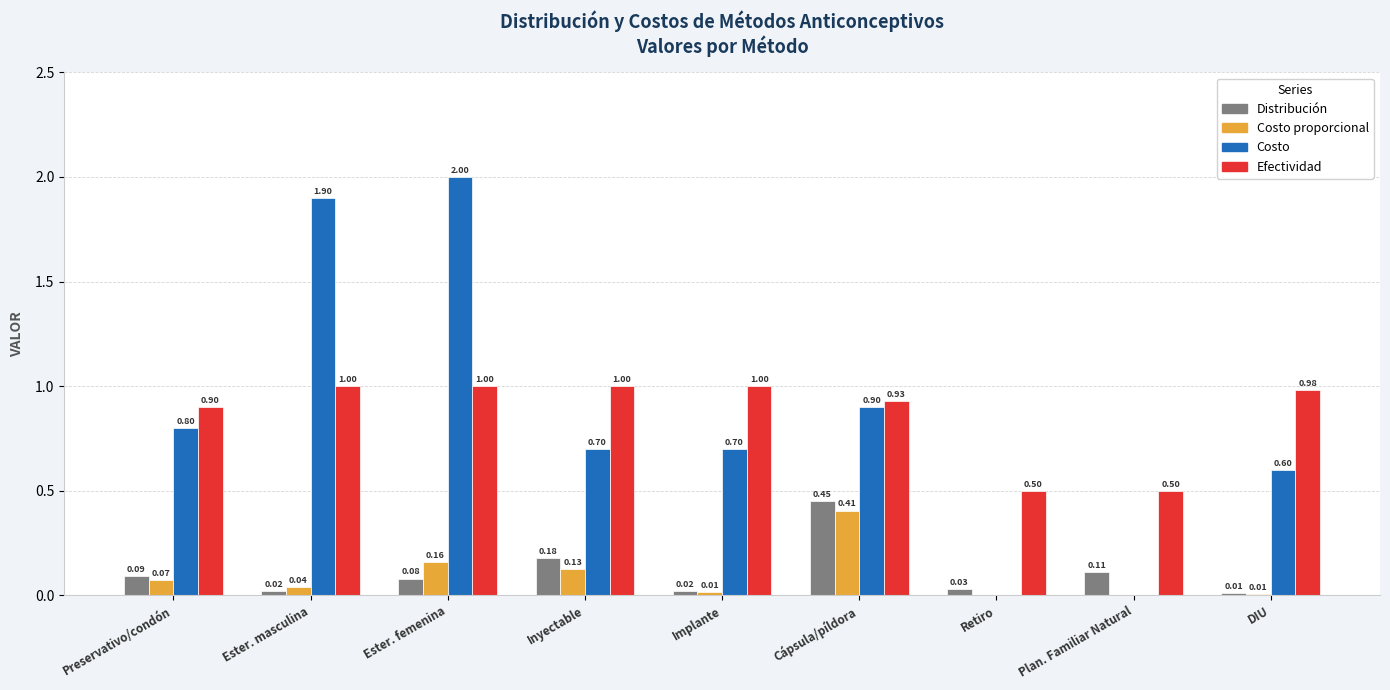

Between Ester. masculina and Inyectable, which series saw the biggest shift?

Costo